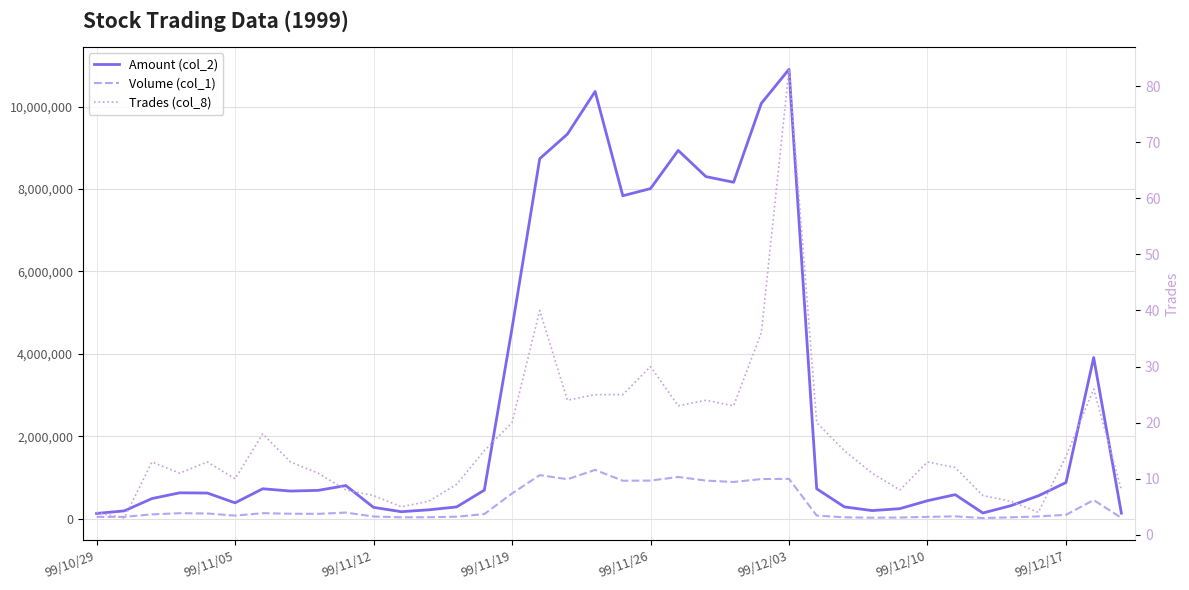

What is the difference between the second highest and second lowest values in the Volume (col_1) series?

1040000